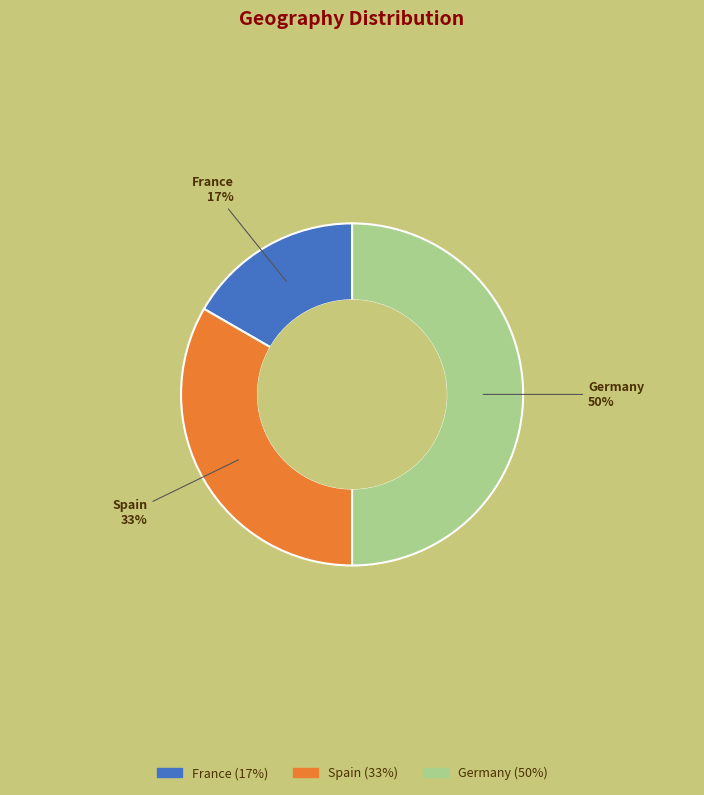

Does Spain represent more than half of the total?

No